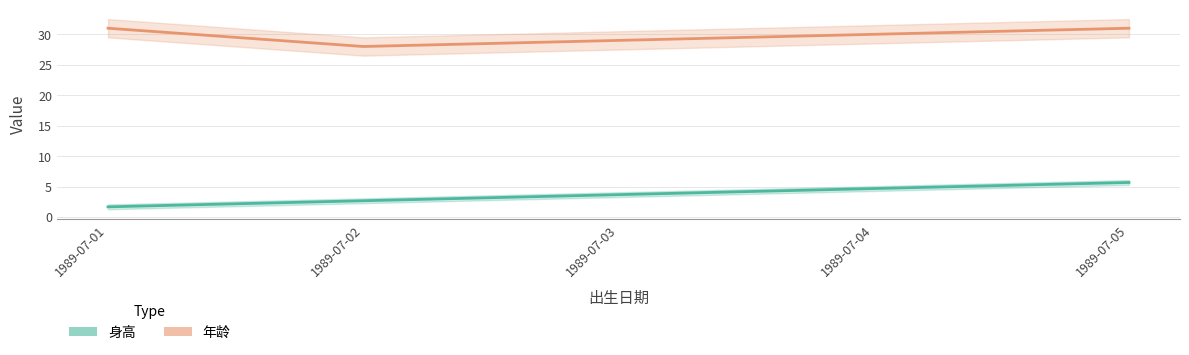

True or false: 身高 and 年龄 cross at least once.

False